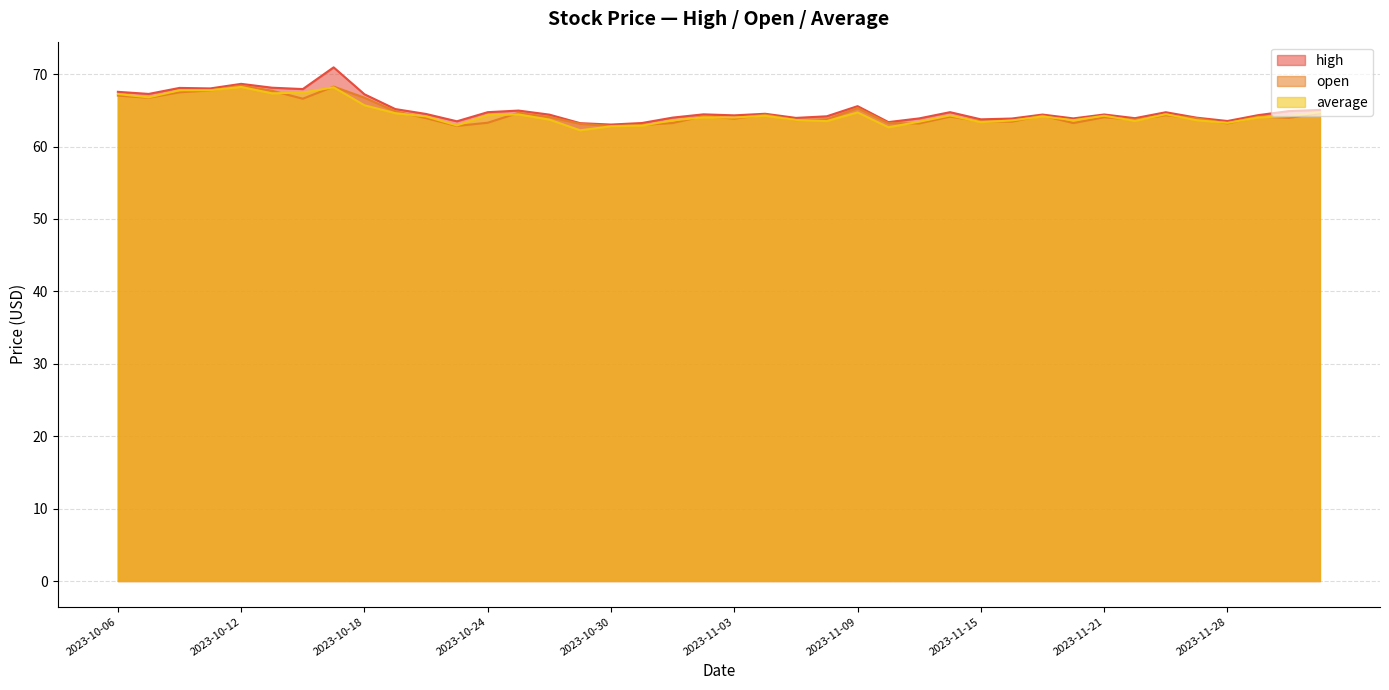

Does the chart display data point markers on the line(s)?

No